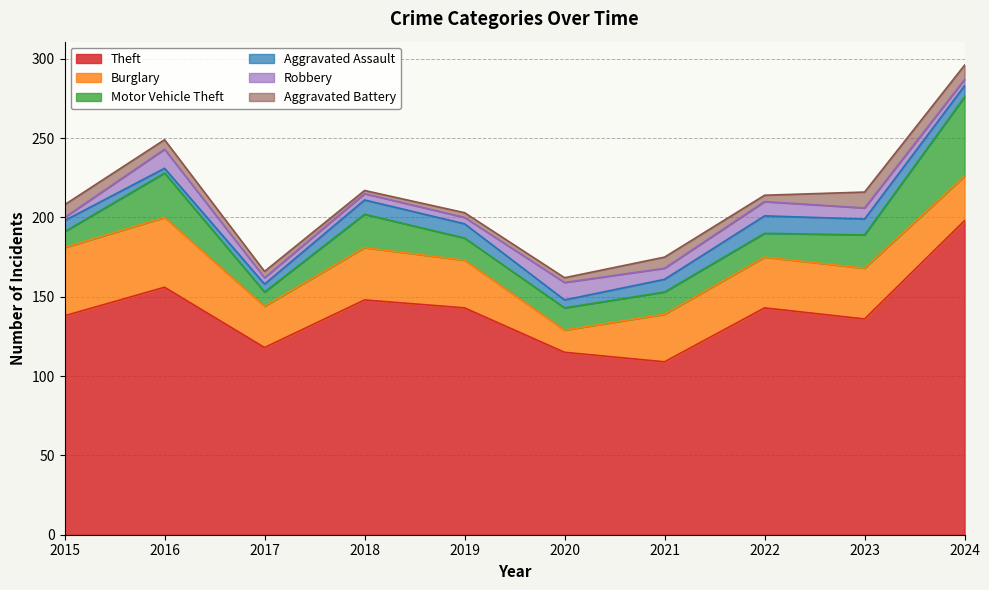

Which series has the widest spread of values?

Theft